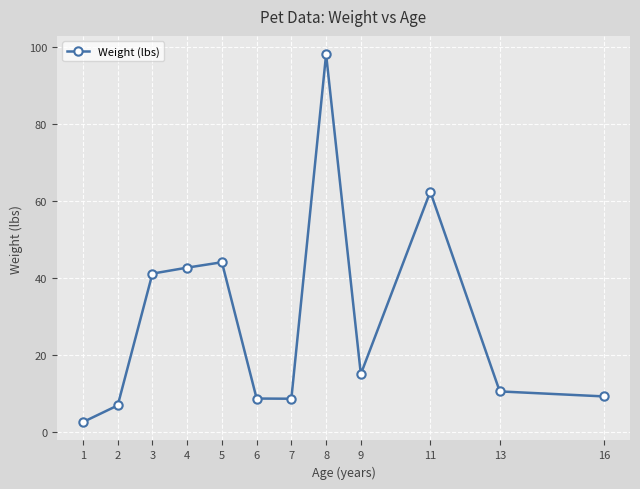

True or false: the data shows 95.1 at 11.

False